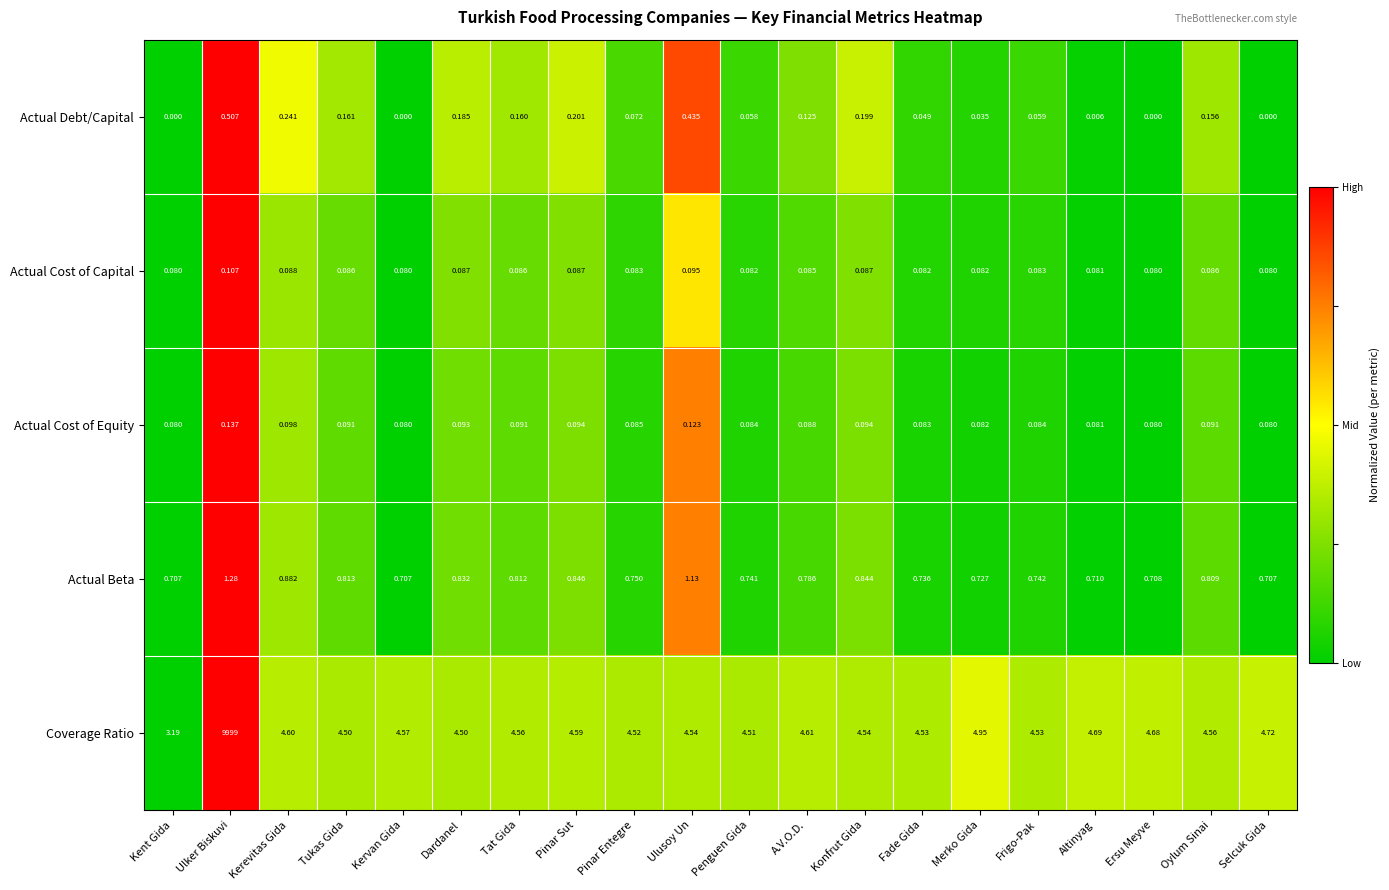

Where is Coverage Ratio nearest to the value 5001?

Merko Gida